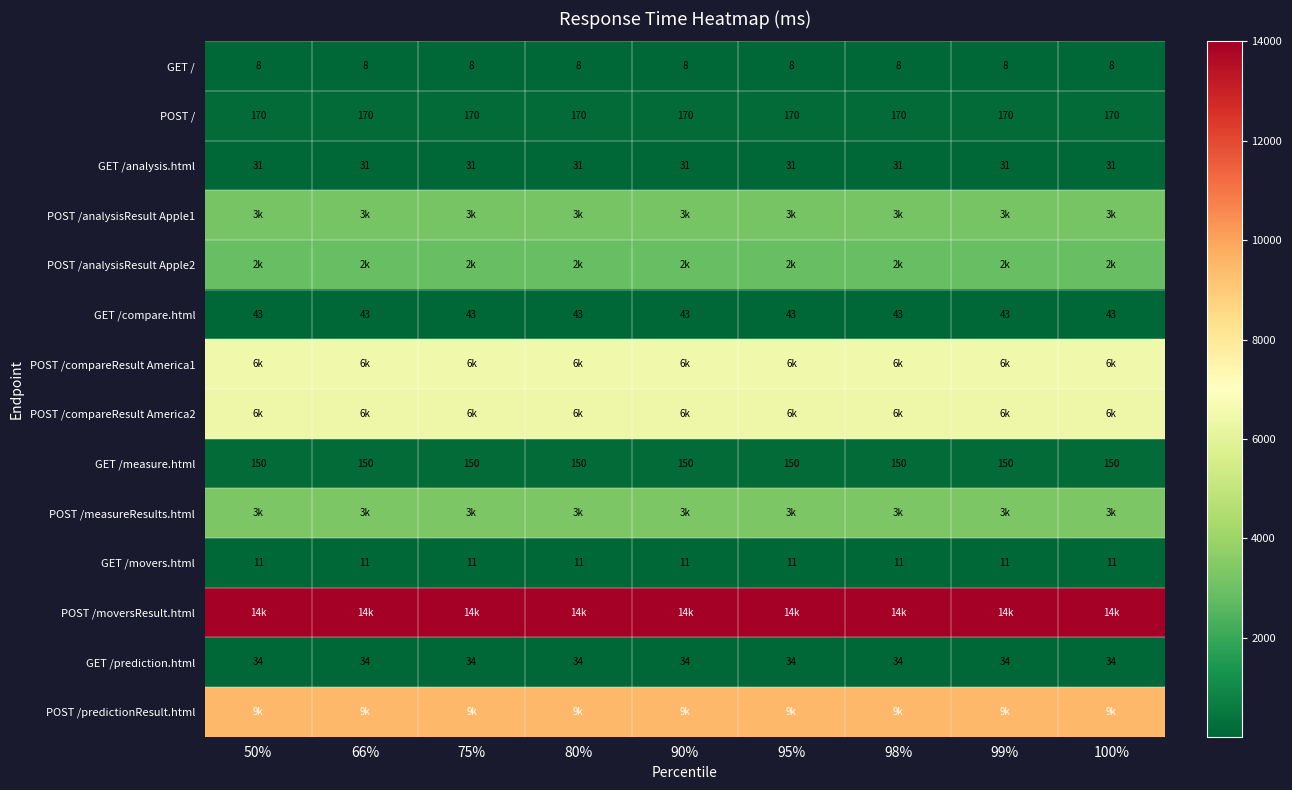

What is the average value of the GET / series?

8